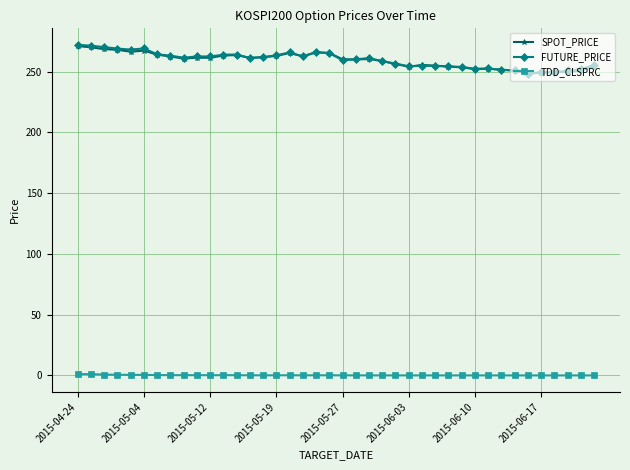

True or false: FUTURE_PRICE and TDD_CLSPRC cross at least once.

False